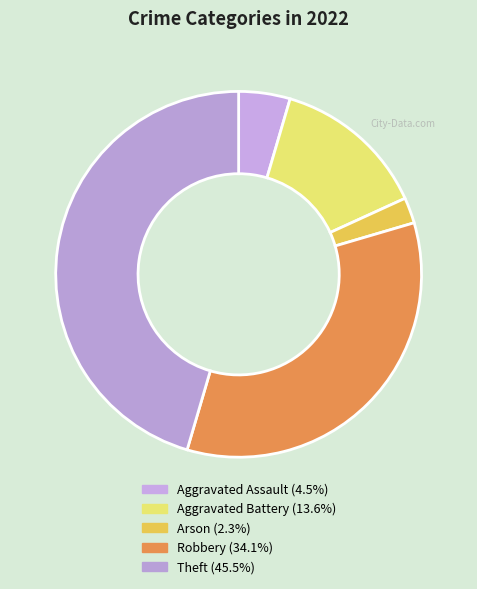

Is it true that Aggravated Battery is 14% of the pie?

True